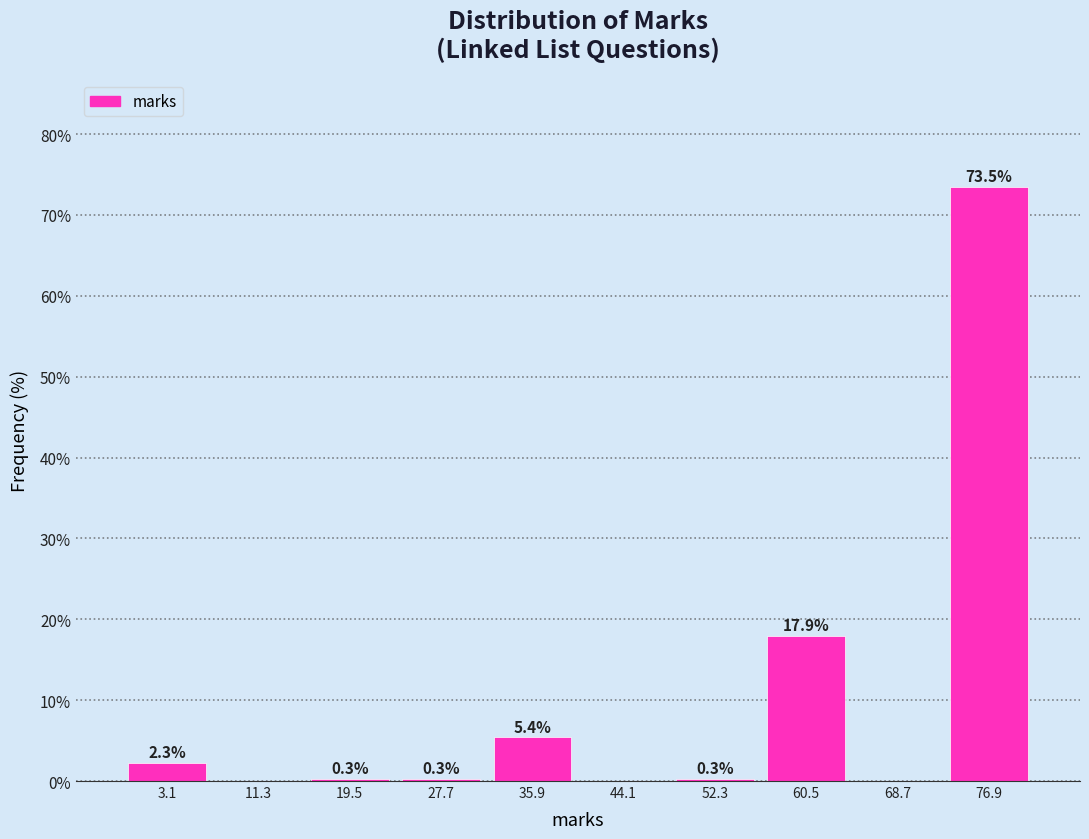

Over which range of the x-axis is the bar tallest?

73 to 81